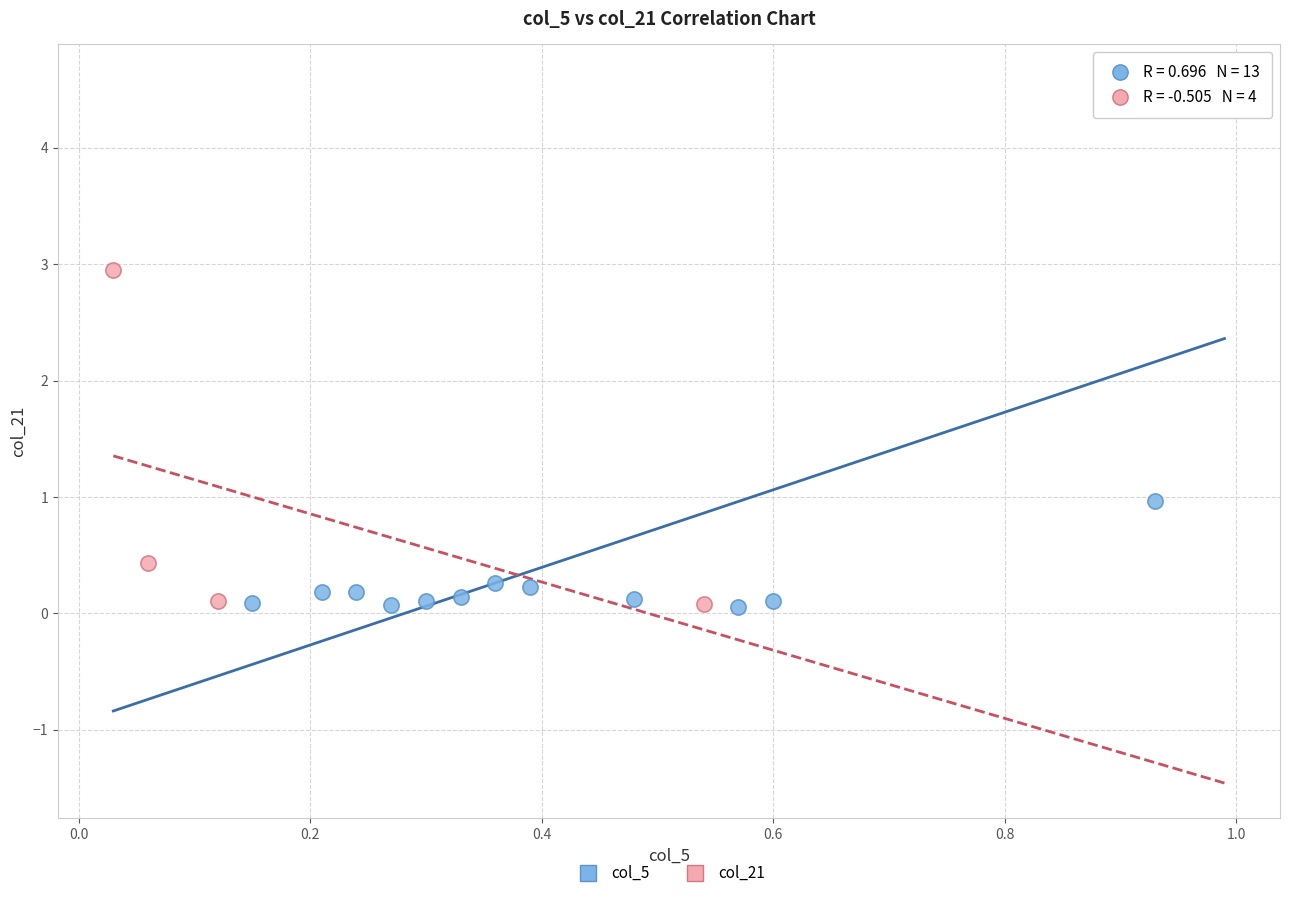

What are all the series names shown in the legend?

col_5, col_21